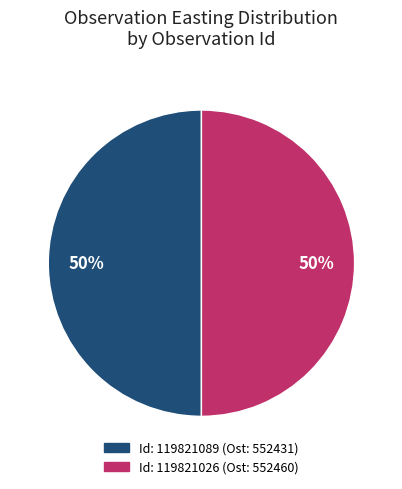

What is the ratio of the value at Id: 119821089 (Ost: 552431) to the value at Id: 119821026 (Ost: 552460)?

1.0